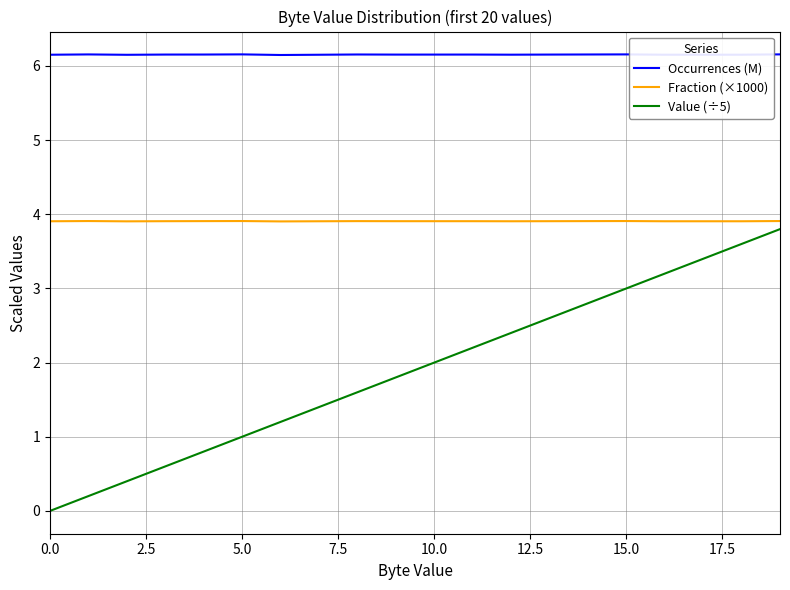

List the series in order of their overall mean, highest first.

Occurrences (M), Fraction (×1000), Value (÷5)